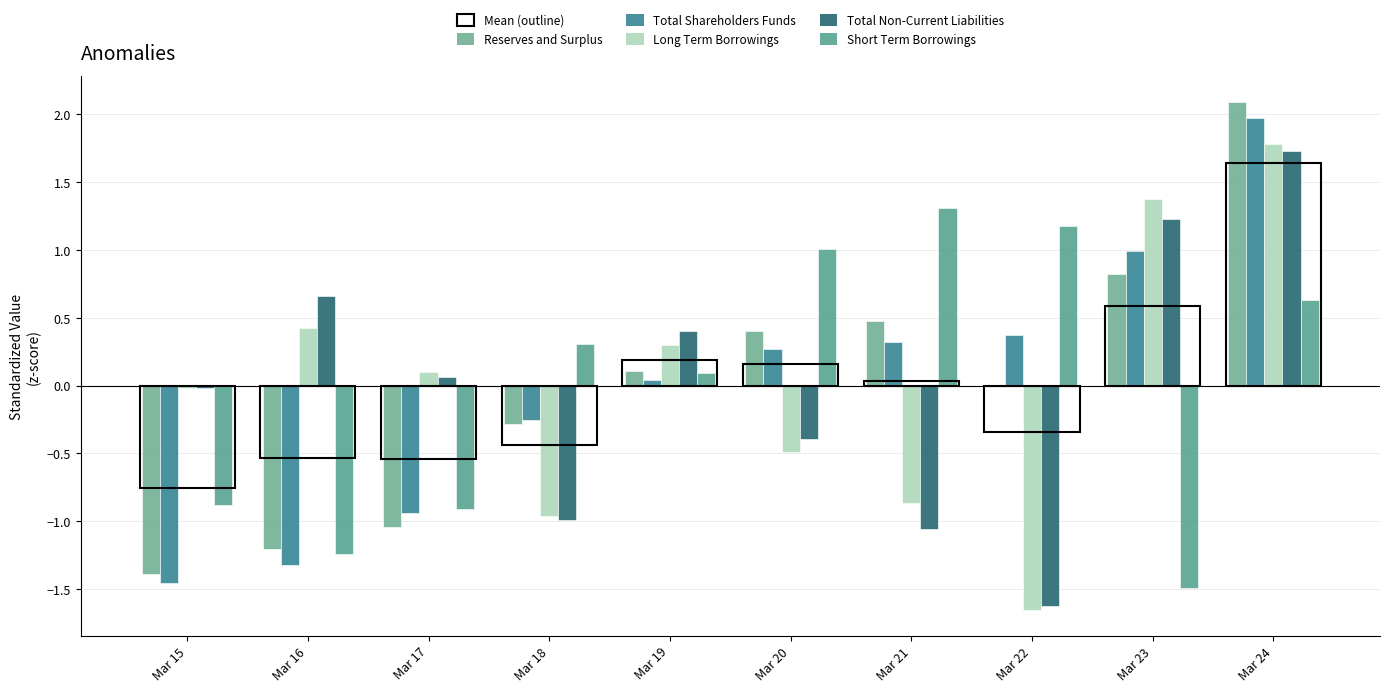

What is the difference between the highest and lowest values at Mar 16?

2.0